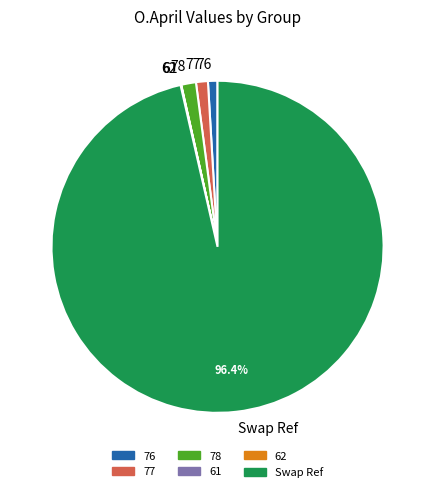

Is 78 the majority of the pie?

No